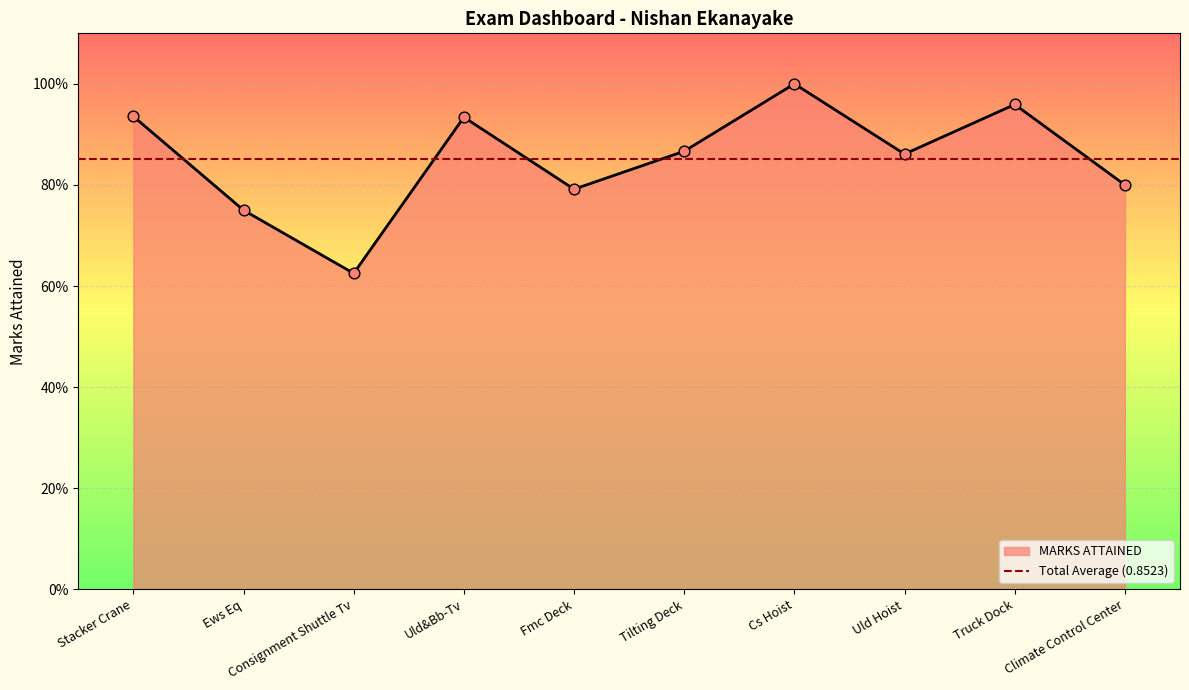

What is the change in value from Ews Eq to Consignment Shuttle Tv?

-0.1